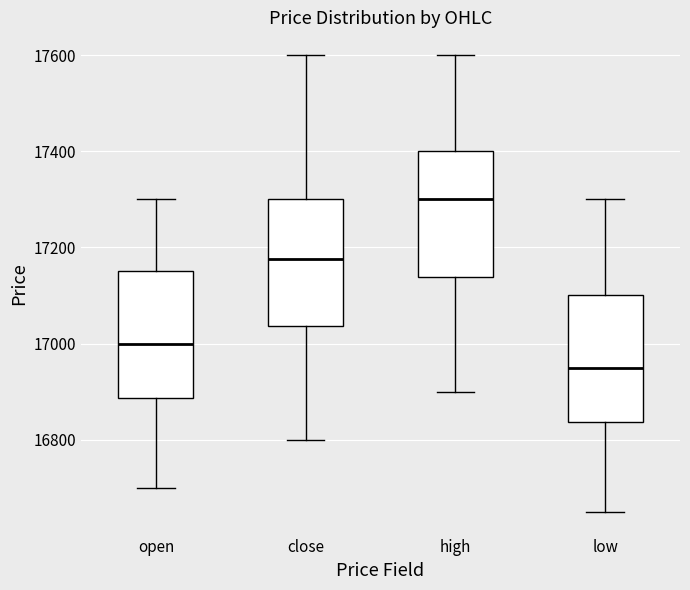

Where does the upper whisker of the box for low end on the y-axis? The values are not printed on the chart, so give them approximately, as read against the axis.

17300